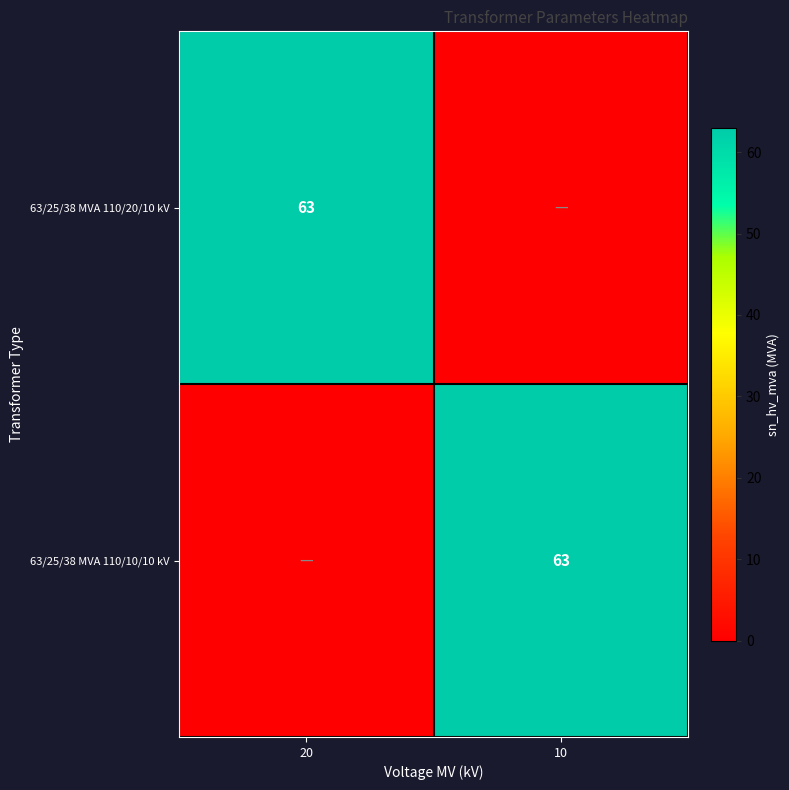

Is it true that 63/25/38 MVA 110/10/10 kV equals 63 at 10?

True